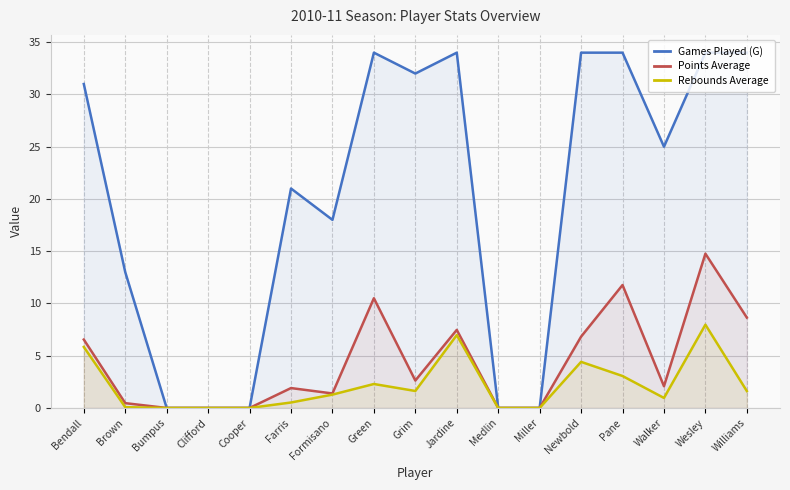

Which series has the largest range (max minus min)?

Games Played (G)